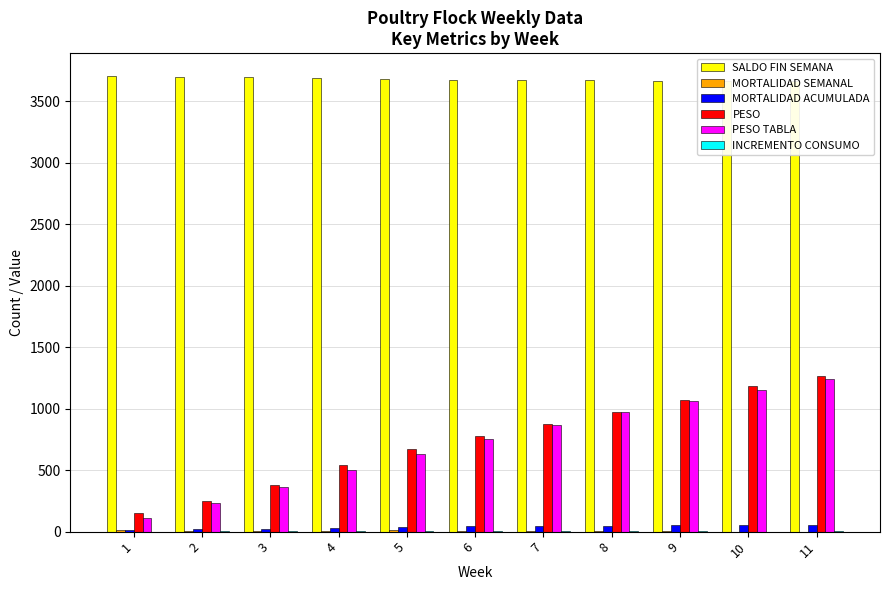

Reading left to right, what are all the values shown in this chart?

SALDO FIN SEMANA: 1=3707.0	2=3699.0	3=3695.0	4=3689.0	5=3679.0	6=3676.0	7=3674.0	8=3671.0	9=3669.0	10=3669.0	11=3669.0
MORTALIDAD SEMANAL: 1=13.0	2=8.0	3=4.0	4=6.0	5=10.0	6=3.0	7=2.0	8=3.0	9=2.0	10=0.0	11=0.0
MORTALIDAD ACUMULADA: 1=13.0	2=21.0	3=25.0	4=31.0	5=41.0	6=44.0	7=46.0	8=49.0	9=51.0	10=51.0	11=51.0
PESO: 1=148.1	2=249.0	3=377.3	4=539.2	5=670.0	6=777.2	7=876.7	8=976.1	9=1073.7	10=1183.6	11=1265.2
PESO TABLA: 1=110.0	2=230.0	3=360.0	4=500.0	5=630.0	6=750.0	7=870.0	8=970.0	9=1065.0	10=1155.0	11=1245.0
INCREMENTO CONSUMO: 1=0.0	2=7.3	3=4.7	4=5.4	5=4.7	6=3.0	7=3.0	8=2.1	9=4.2	10=-0.2	11=1.6